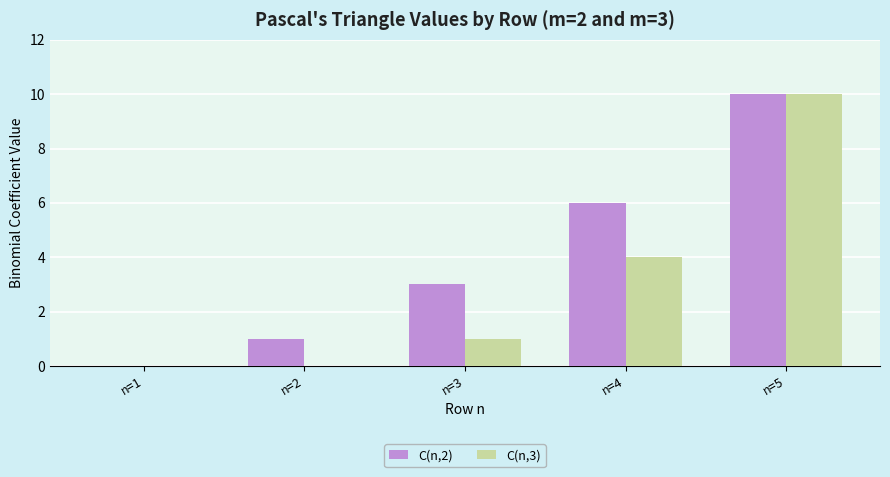

Which series has the largest total across all categories?

C(n,2)